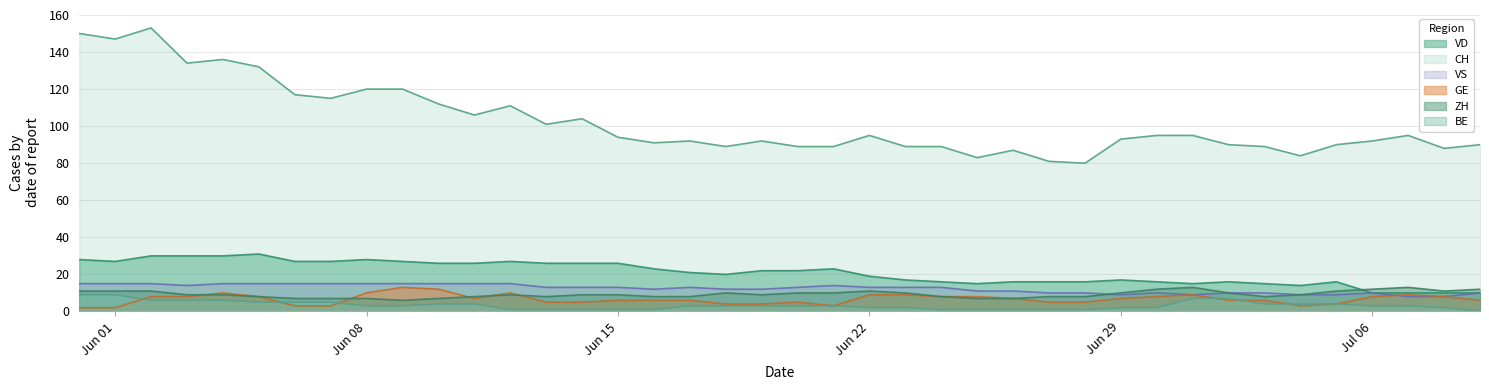

What is the highest value of the BE series?

9